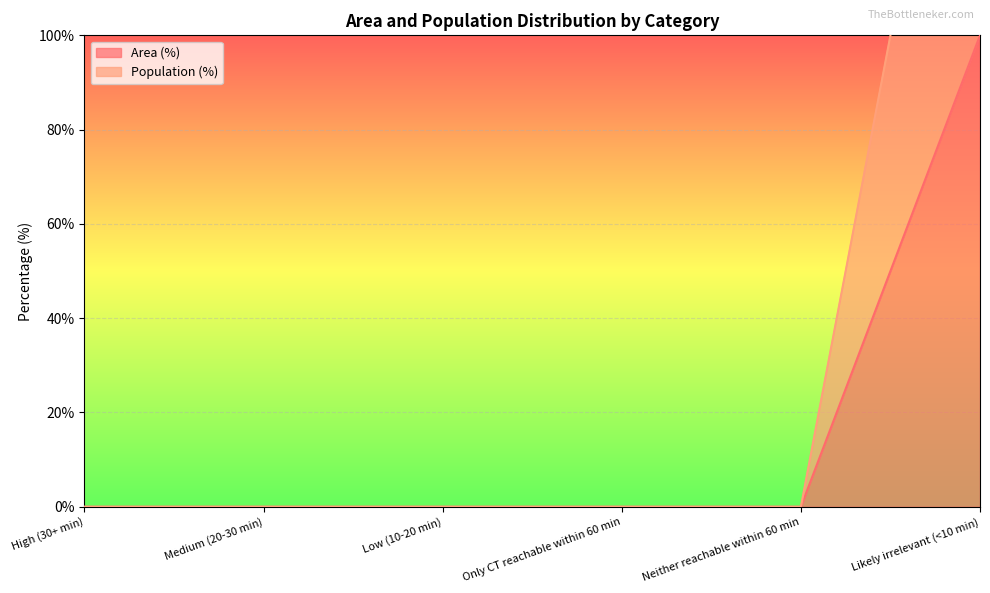

Which series changed the most between Low (10-20 min) and Neither reachable within 60 min?

Area (%)